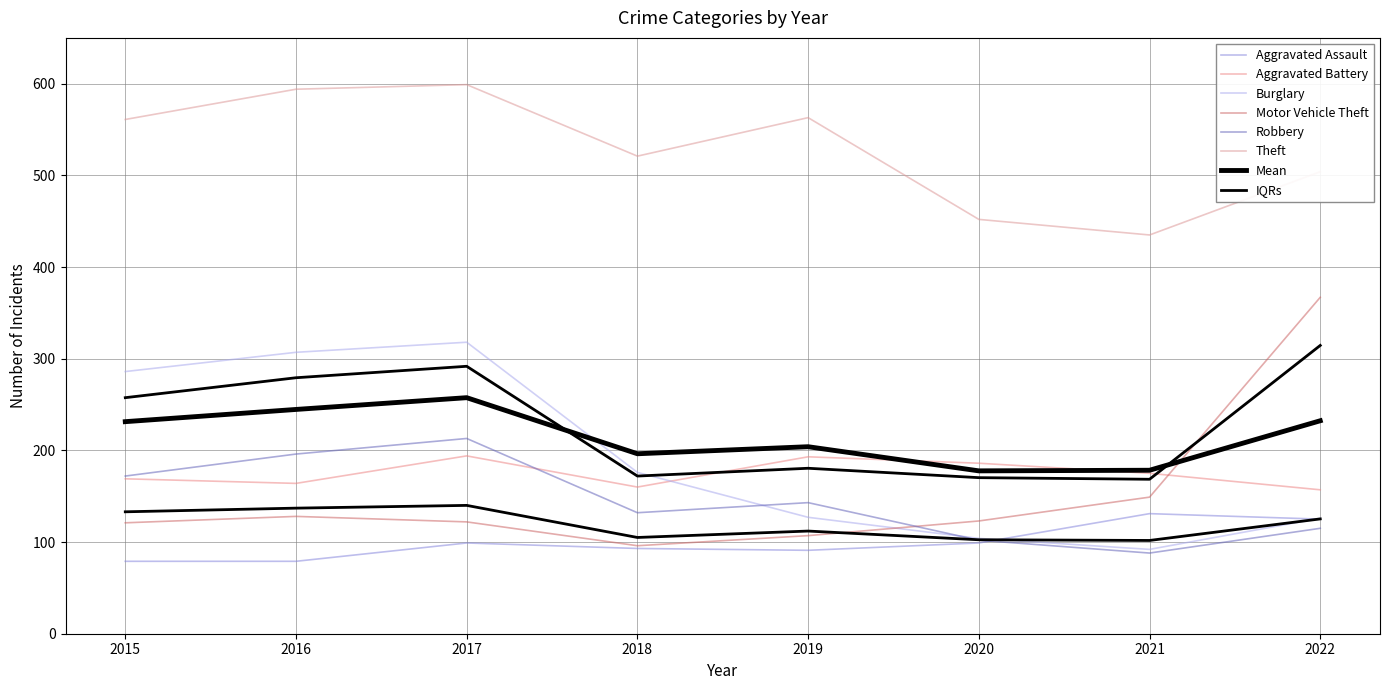

The value of Aggravated Battery at 2015 is 169. True or false?

True